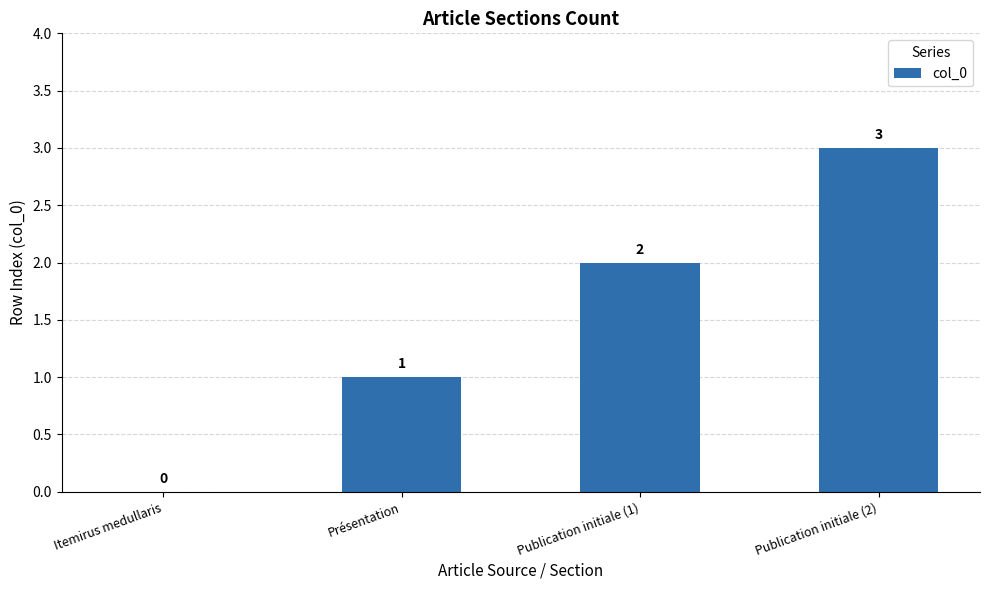

How many series are shown in this chart?

1